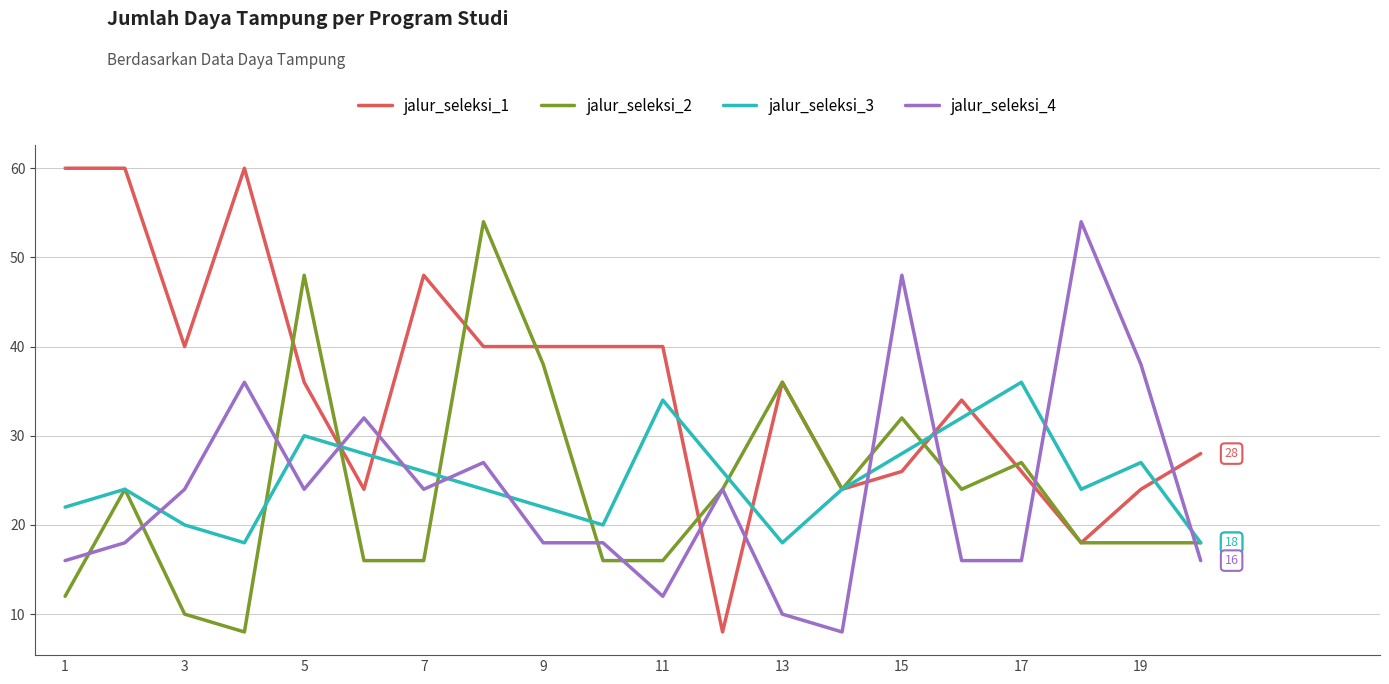

How many times do jalur_seleksi_4 and jalur_seleksi_3 cross each other?

10